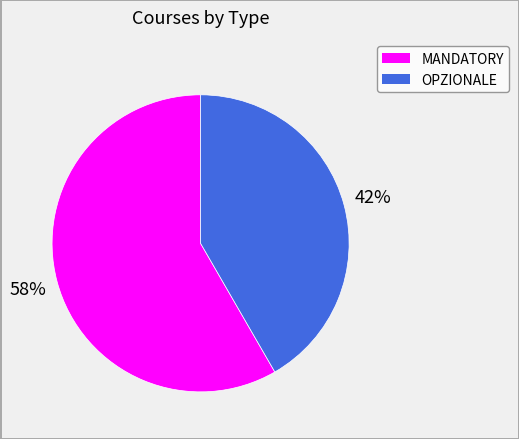

Rank the categories by value from highest to lowest.

MANDATORY, OPZIONALE